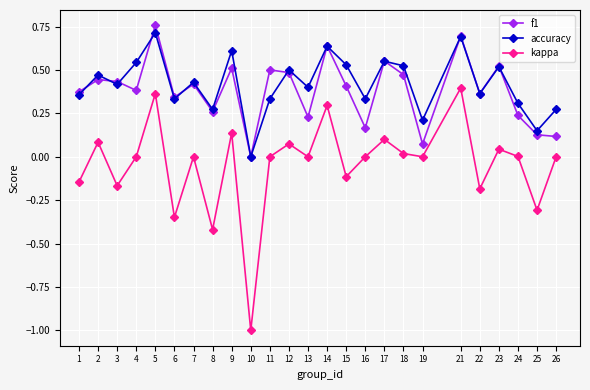

Does the chart have visible grid lines?

Yes